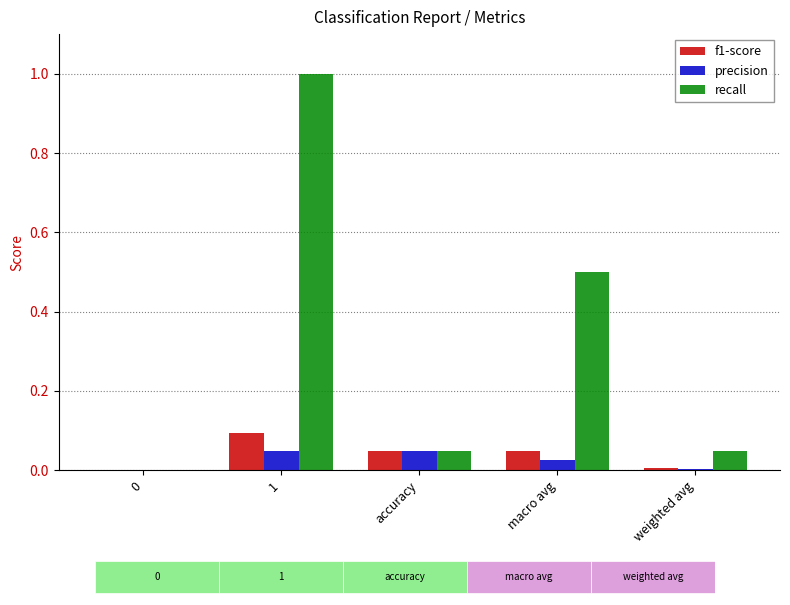

At weighted avg, list the series in order from smallest to largest.

precision, f1-score, recall